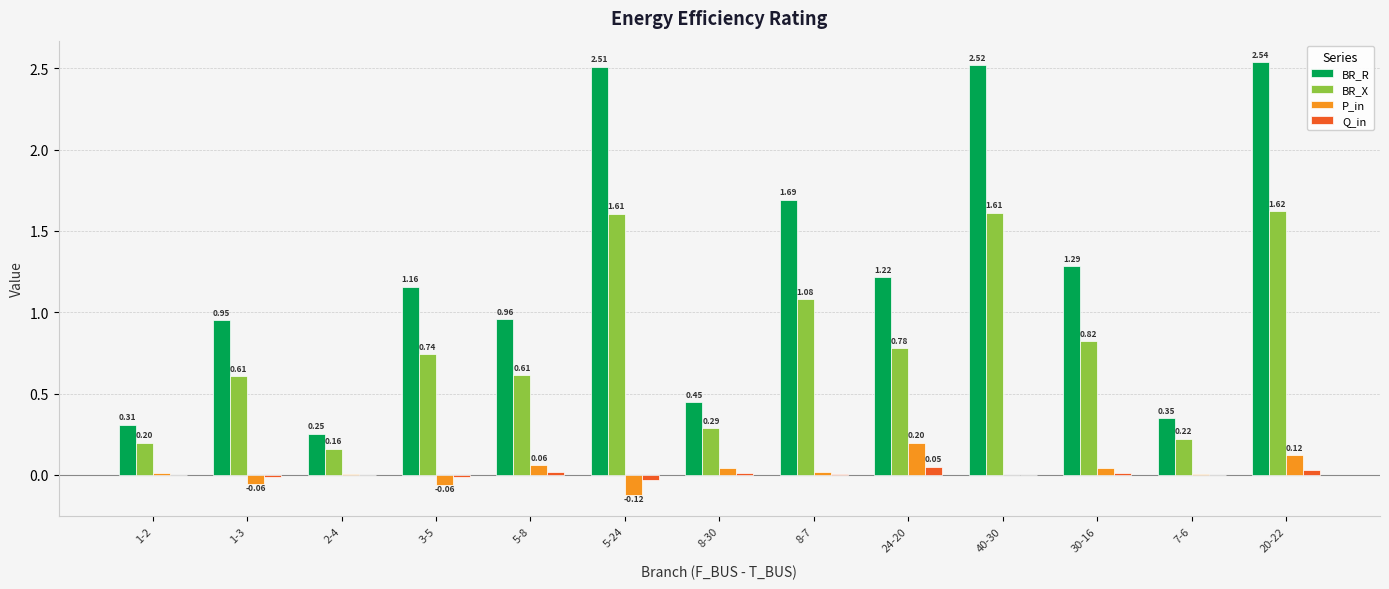

Is it true that BR_X equals 1.6 at 5-24?

True